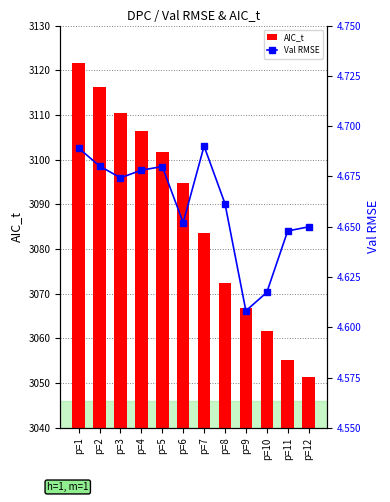

Reading left to right, list all the values displayed in this chart.

AIC_t: 3121.7	3116.3	3110.4	3106.5	3101.8	3094.7	3083.6	3072.3	3066.9	3061.6	3055.1	3051.3
Val RMSE: 4.7	4.7	4.7	4.7	4.7	4.7	4.7	4.7	4.6	4.6	4.6	4.6